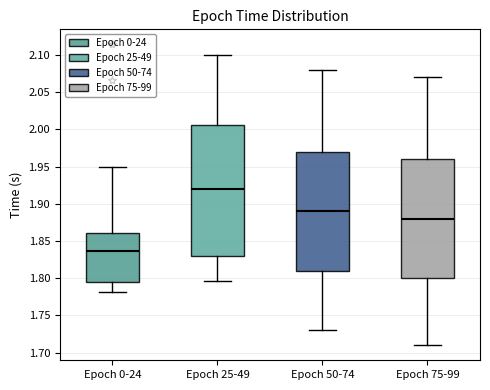

Reading left to right, read every box against the y-axis: the position of its median line, the range the box covers, and the ends of its whiskers. The values are not printed on the chart, so give them approximately, as read against the axis.

Epoch 0-24: median 1.835, box 1.795 to 1.860, whiskers 1.780 to 1.950
Epoch 25-49: median 1.920, box 1.830 to 2.005, whiskers 1.795 to 2.100
Epoch 50-74: median 1.890, box 1.810 to 1.970, whiskers 1.730 to 2.080
Epoch 75-99: median 1.880, box 1.800 to 1.960, whiskers 1.710 to 2.070